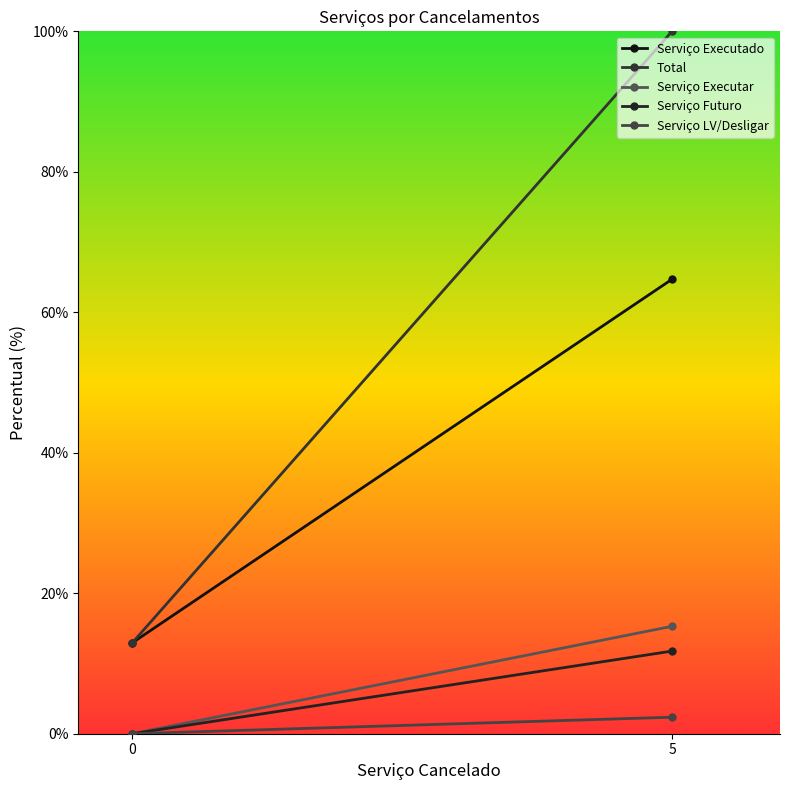

Which series has the largest total across all categories?

Total